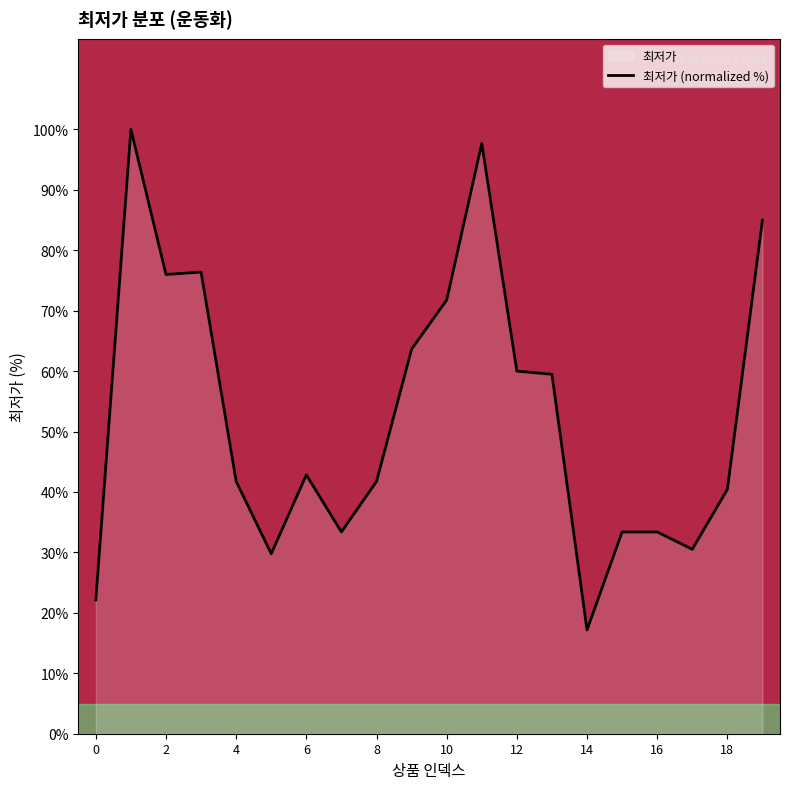

Which label corresponds to the smallest value in the chart?

14